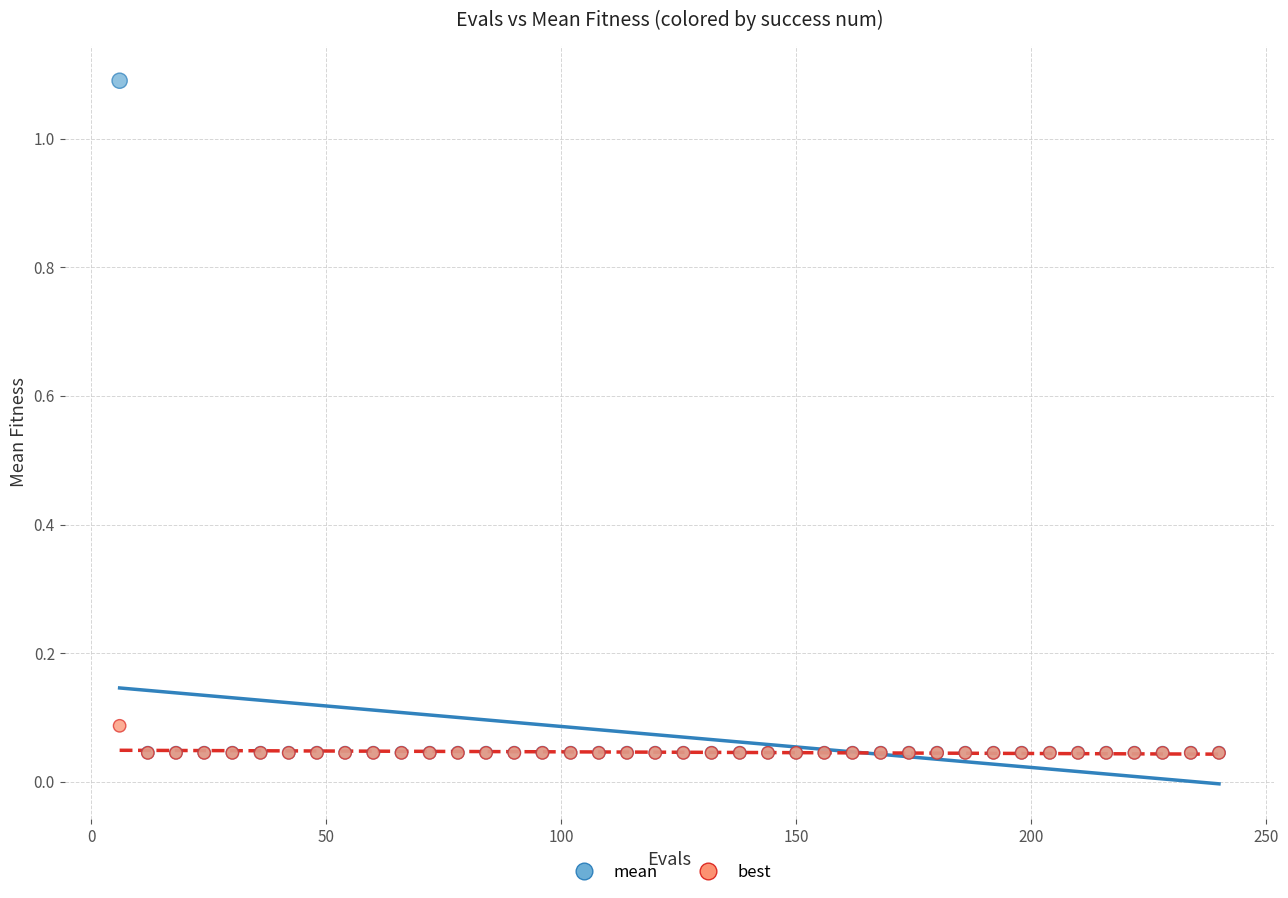

What are all the series names shown in the legend?

mean, best